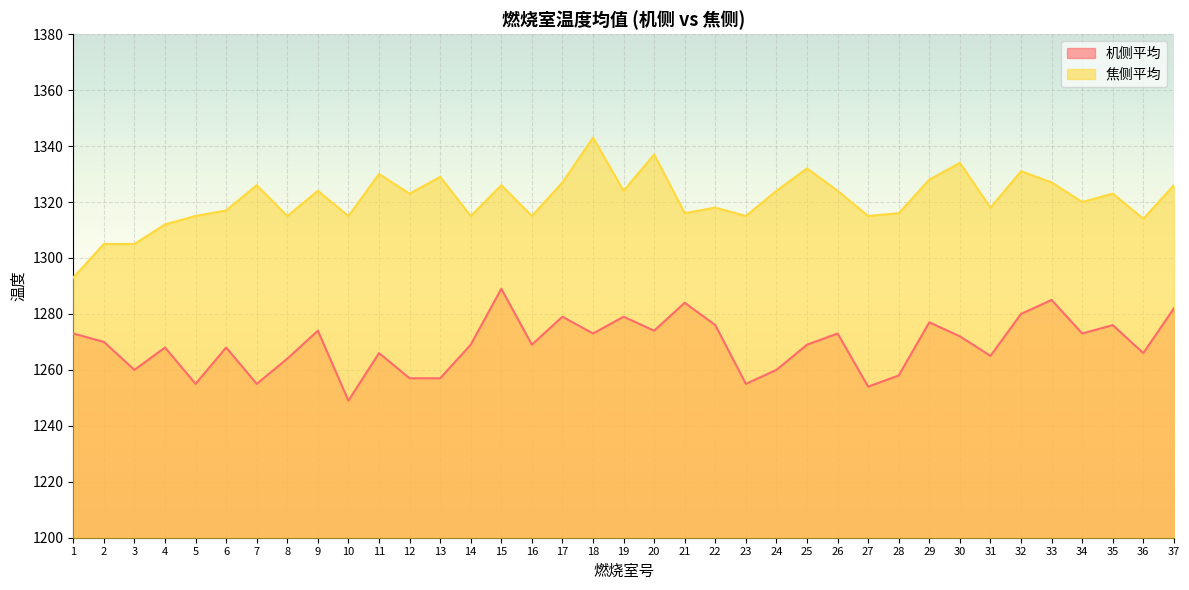

What is the sum of all 机侧平均 values?

46953